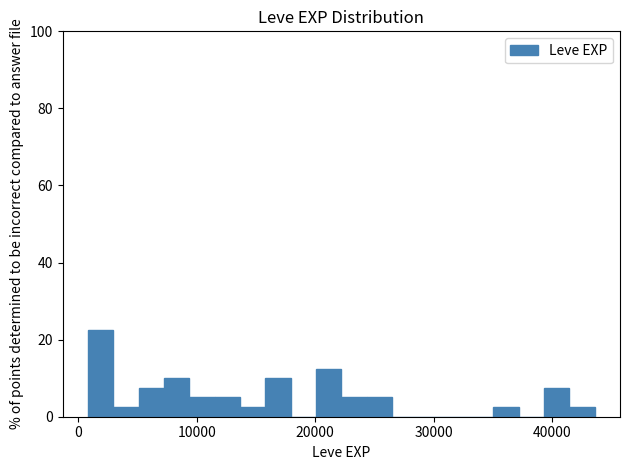

Read against the x-axis, roughly where is the centre of the tallest bar?

2000